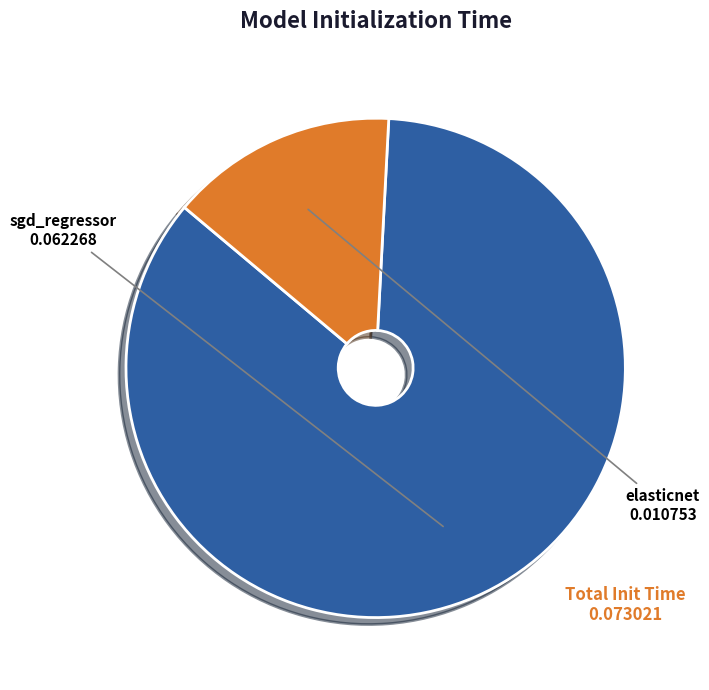

Which has a higher value, elasticnet or sgd_regressor?

sgd_regressor